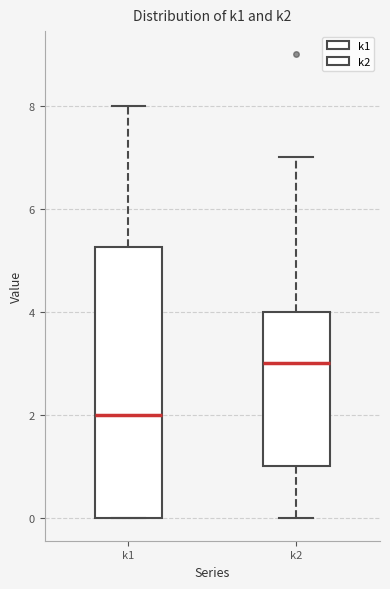

Which box is the tallest, from its lower edge to its upper edge?

k1